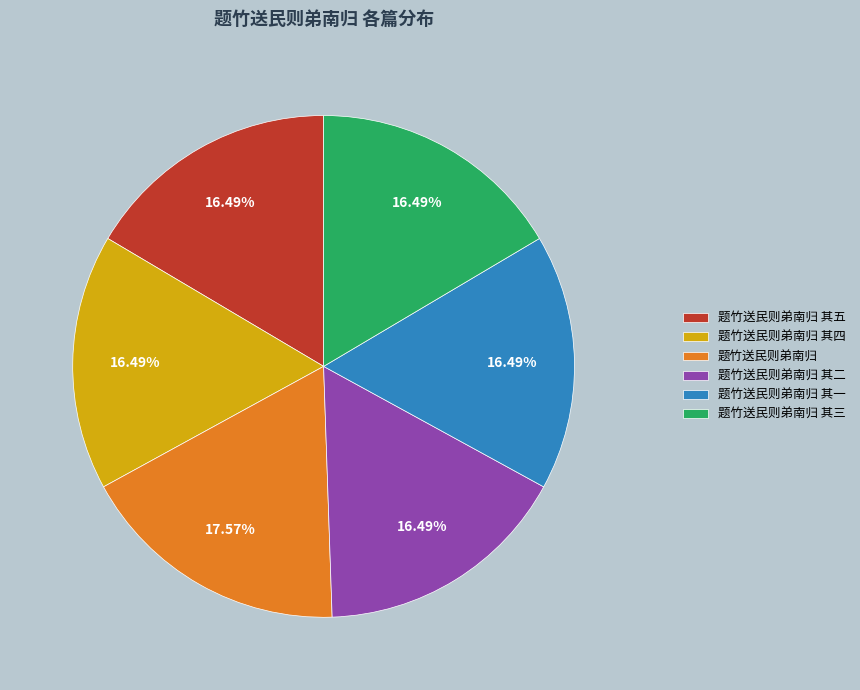

Does any single category account for the majority?

No